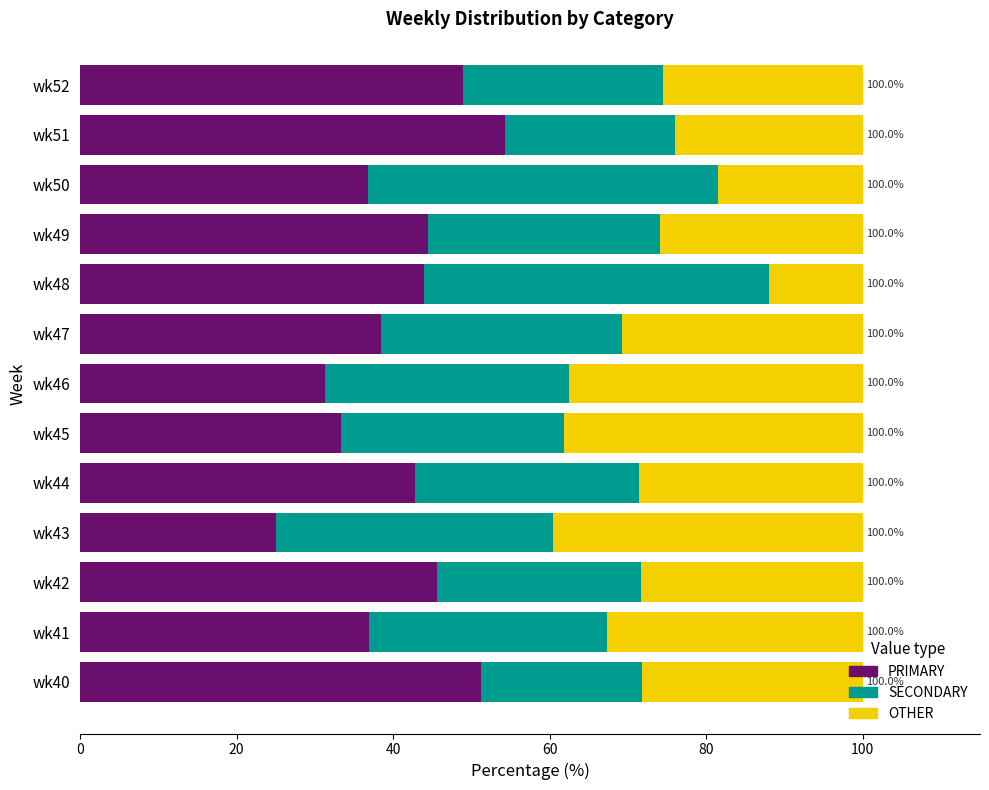

What is the sum of the PRIMARY values at wk40 and wk44?

94.1